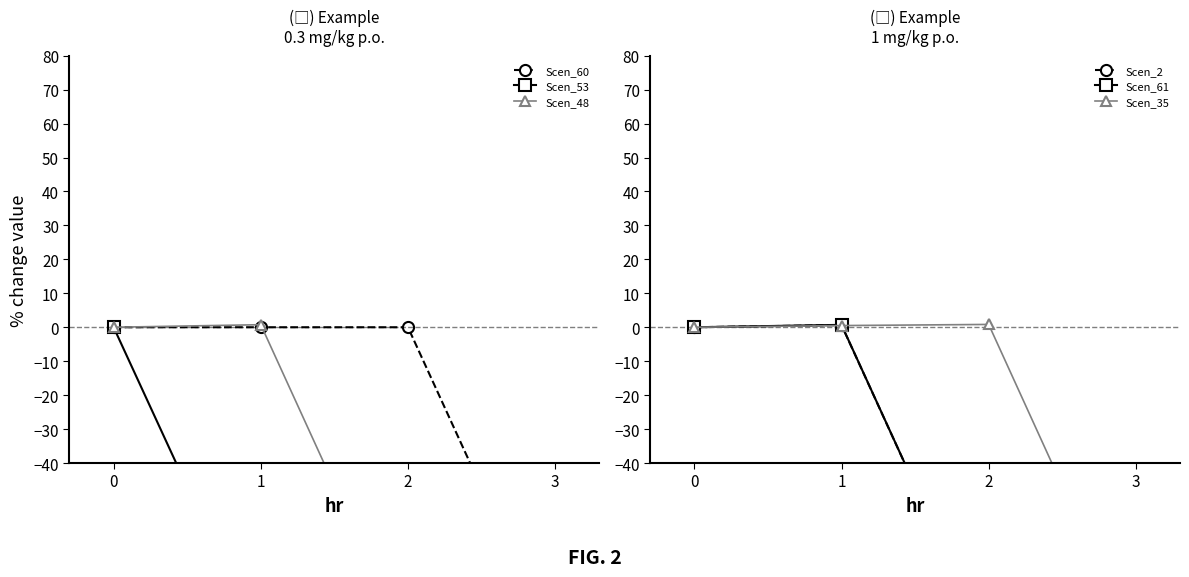

List the series in order of their peak value, lowest first.

Scen_60, Scen_53, Scen_2, Scen_61, Scen_48, Scen_35